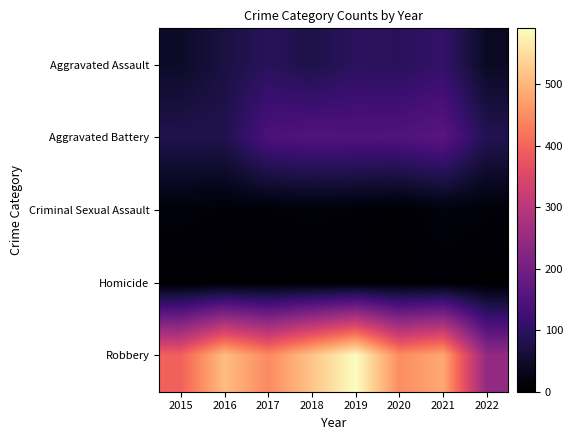

Rank the series at 2020 from highest to lowest value.

Robbery, Aggravated Battery, Aggravated Assault, Criminal Sexual Assault, Homicide